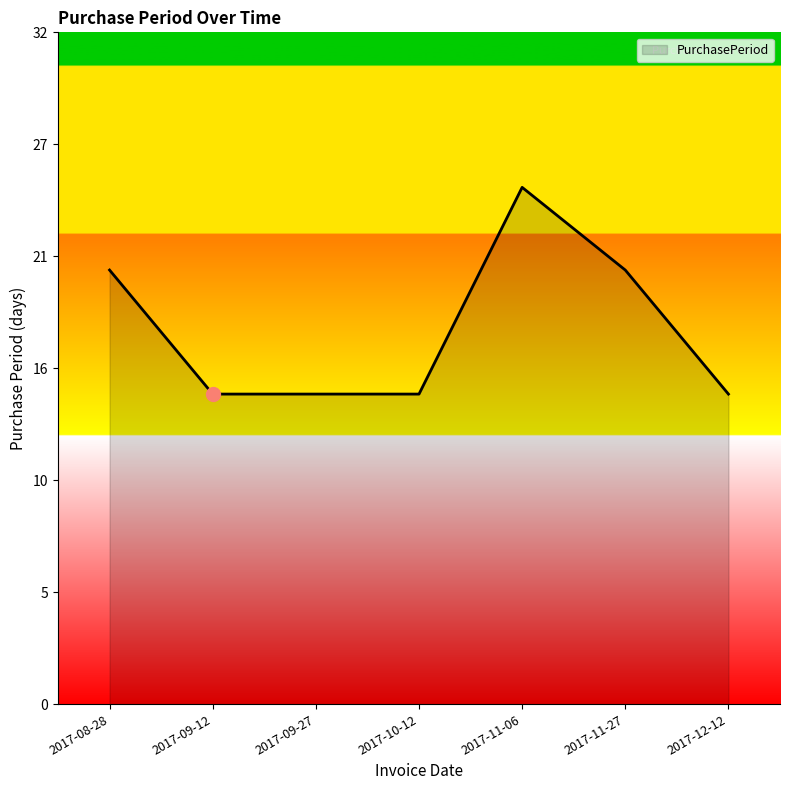

Does the chart have visible grid lines?

No